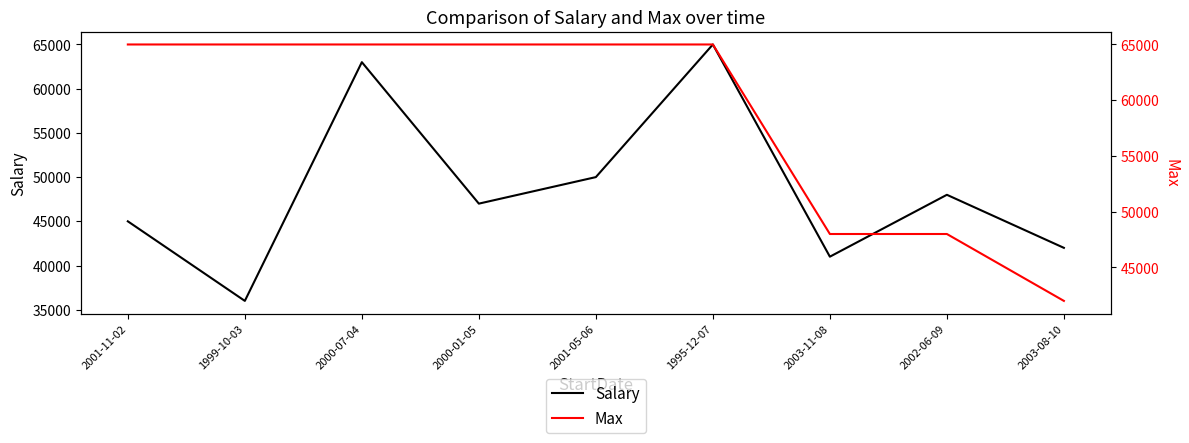

What are all the series names shown in the legend?

Salary, Max